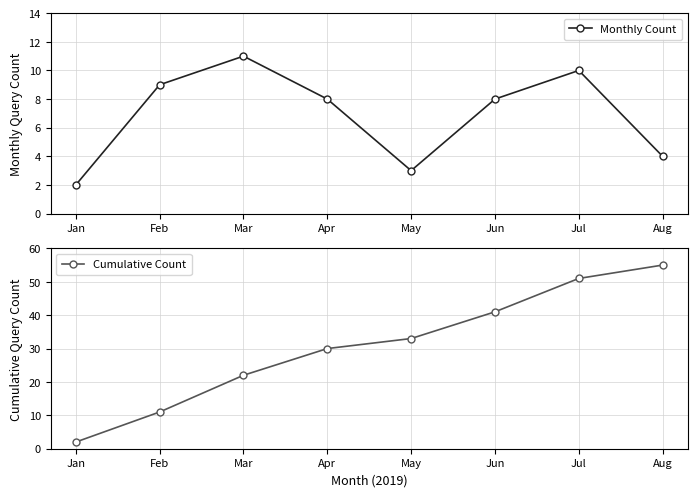

What is the approximate value of Cumulative Count at Feb?

11